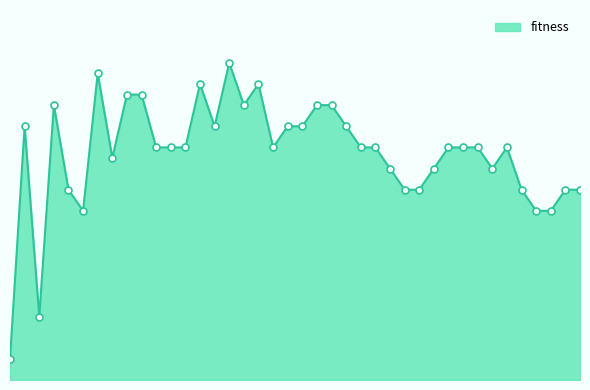

What is the value of the 24th point from the left?

548